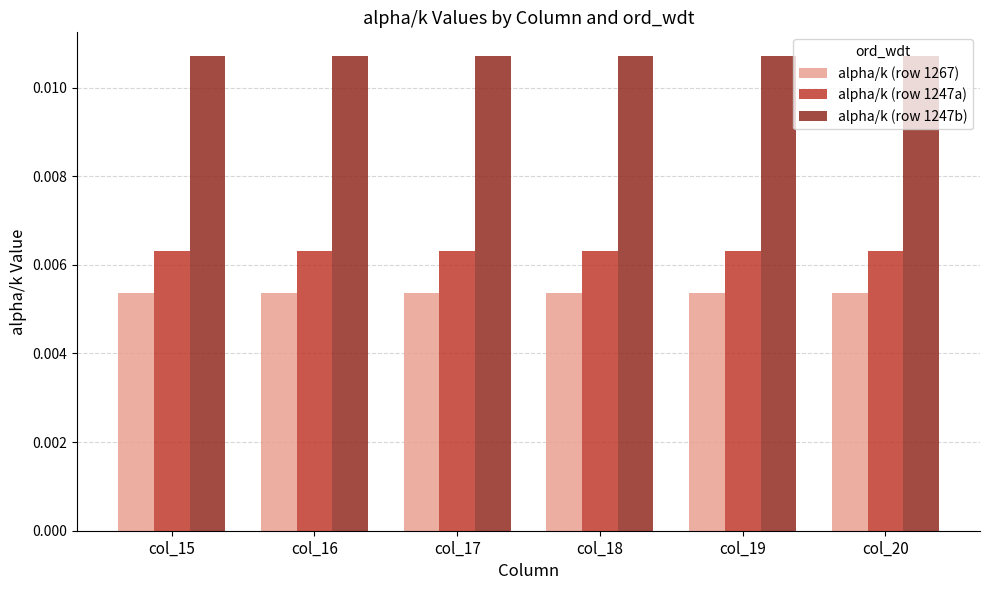

How many bars are there in total?

18